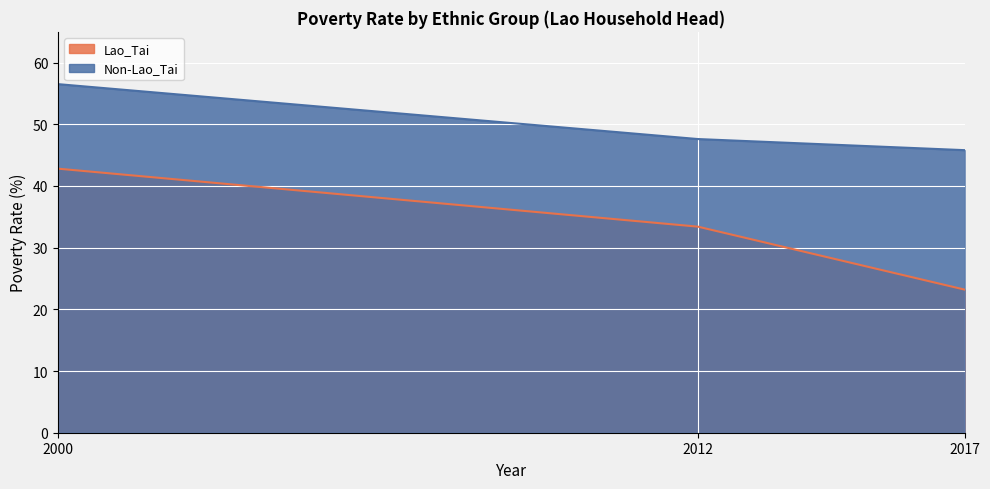

What is the difference between the second highest and minimum values in the Lao_Tai series?

10.2